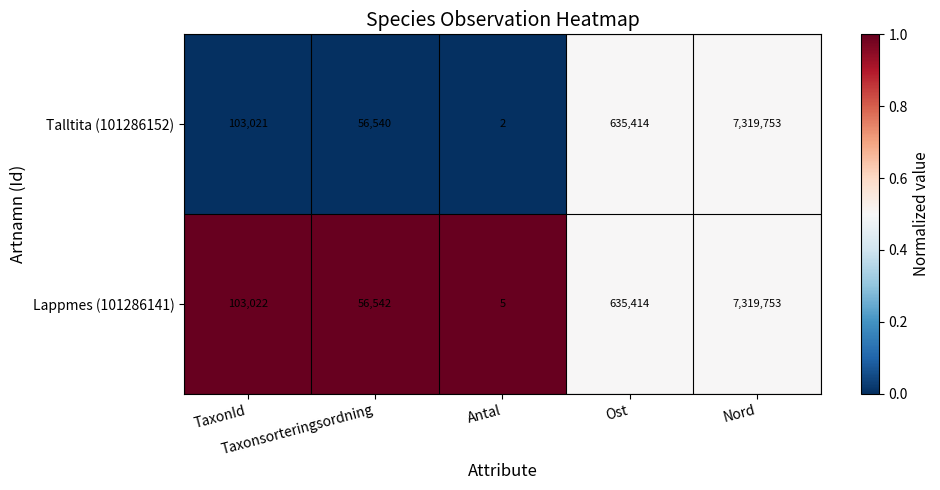

Which series has the widest spread of values?

Talltita (101286152)